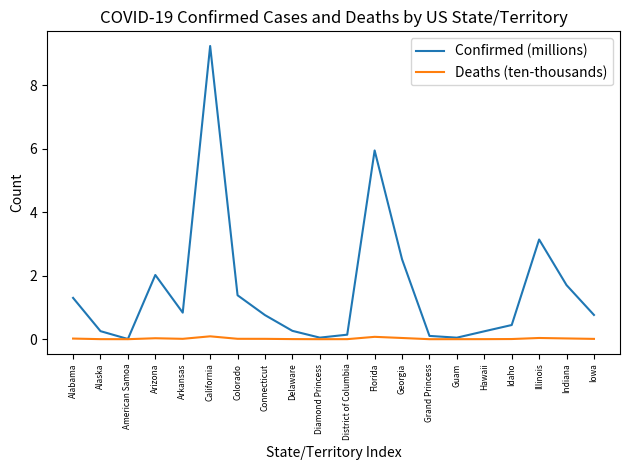

Rank the series at Connecticut from lowest to highest value.

Deaths (ten-thousands), Confirmed (millions)